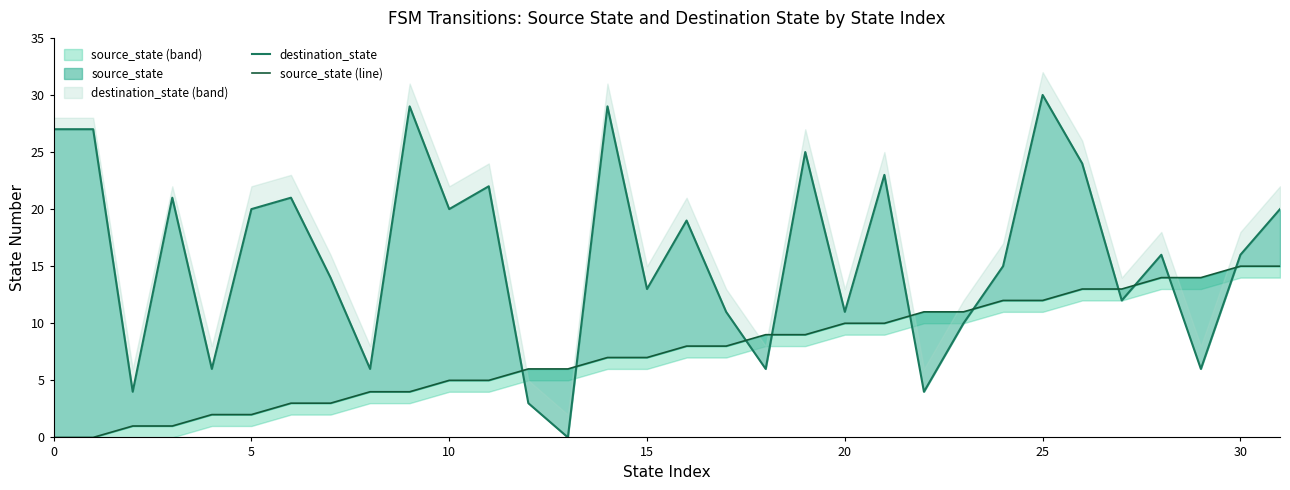

Reading left to right, list all the values displayed in this chart.

destination_state: 27	27	4	21	6	20	21	14	6	29	20	22	3	0	29	13	19	11	6	25	11	23	4	10	15	30	24	12	16	6	16	20
source_state (line): 0	0	1	1	2	2	3	3	4	4	5	5	6	6	7	7	8	8	9	9	10	10	11	11	12	12	13	13	14	14	15	15